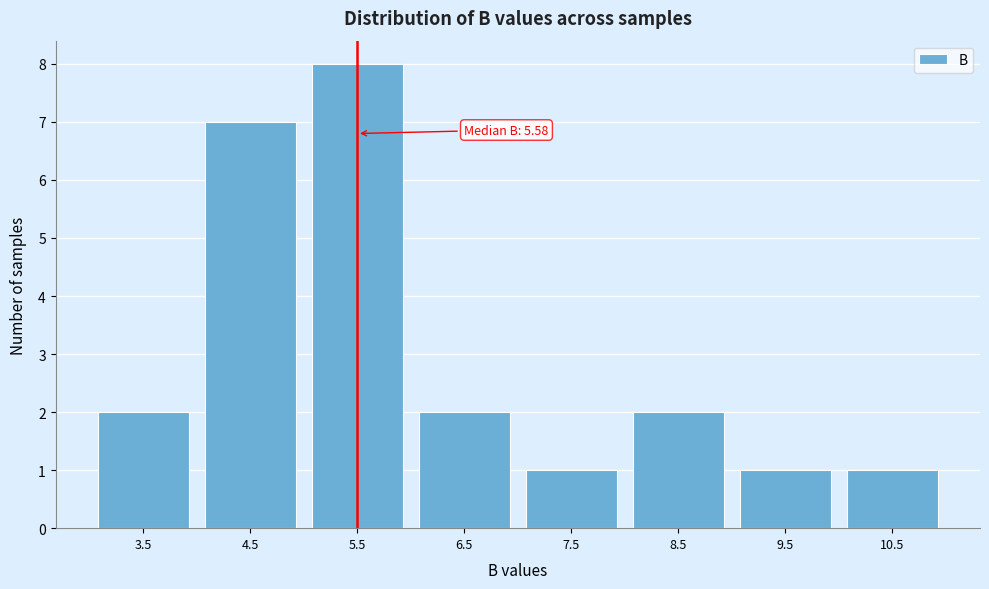

Reading right to left, list all the values displayed in this chart.

10.5=1	9.5=1	8.5=2	7.5=1	6.5=2	5.5=8	4.5=7	3.5=2